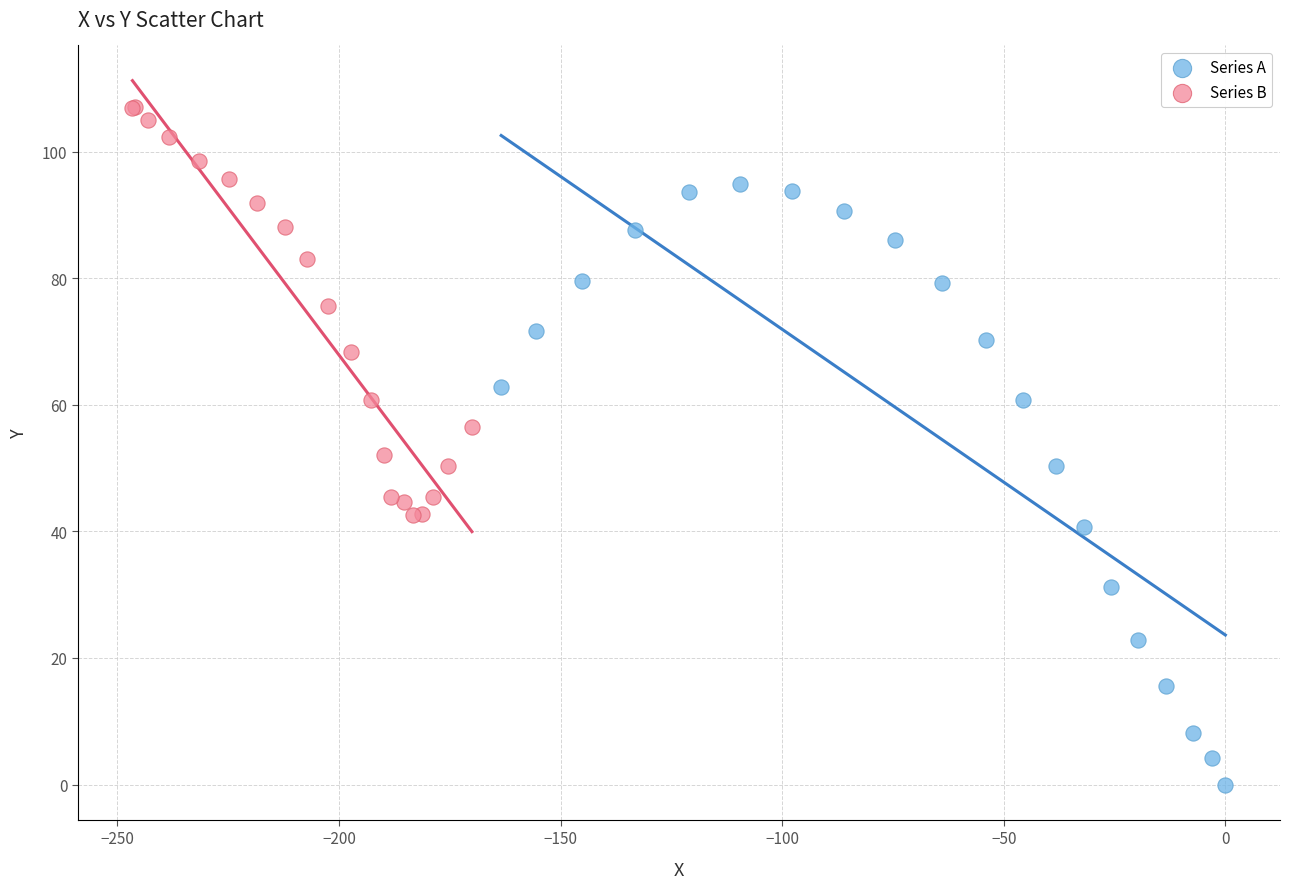

What are all the series names shown in the legend?

Series A, Series B